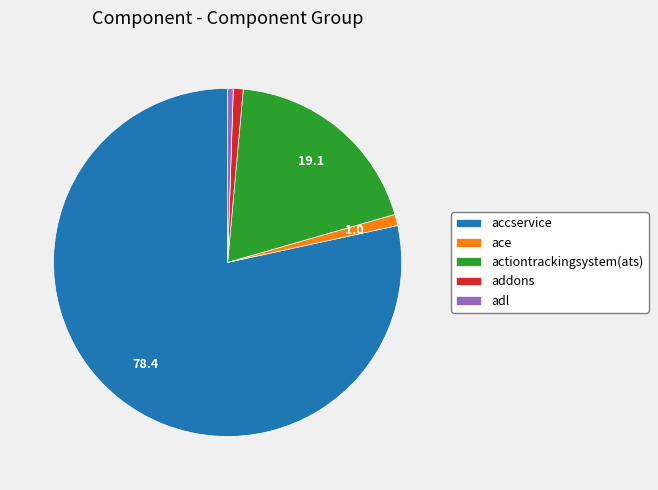

Combined, do actiontrackingsystem(ats) and ace account for over 50%?

No